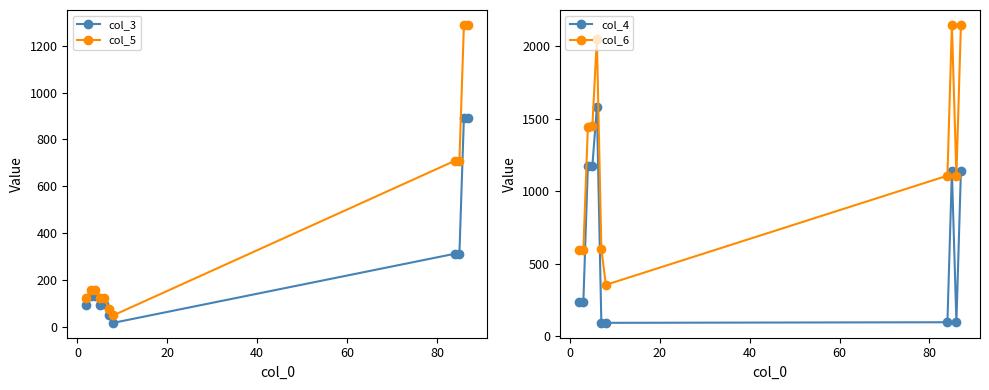

How many interior local peaks does the col_3 series have?

2